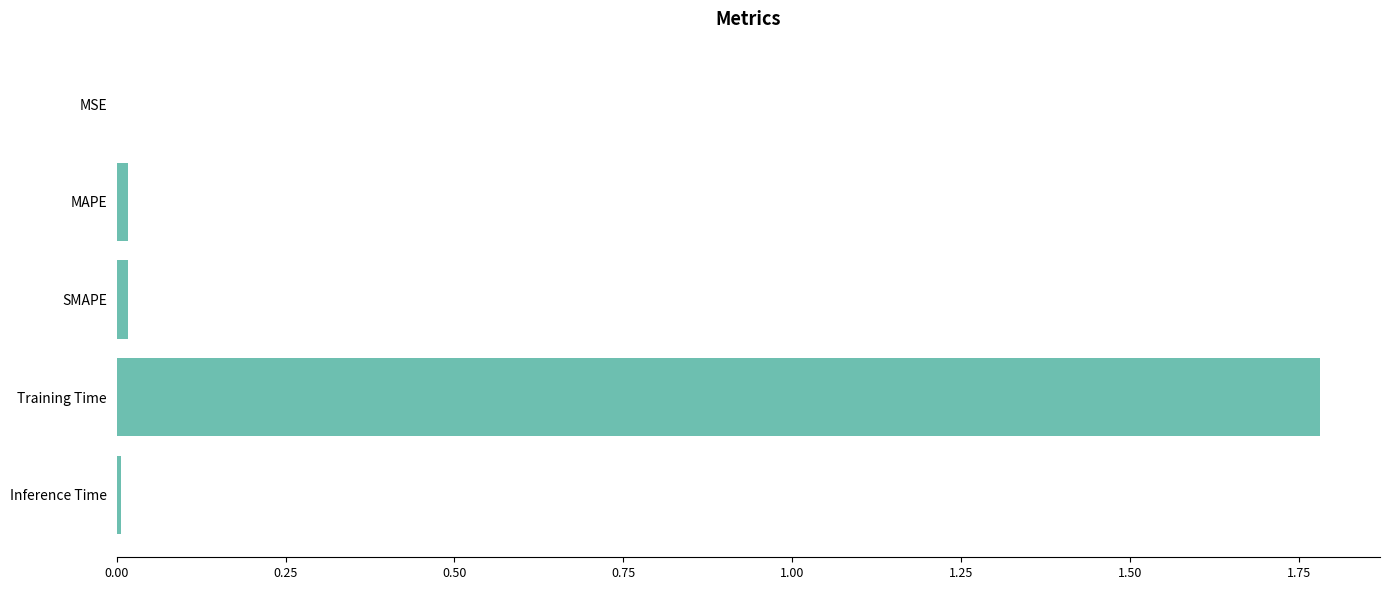

Are the bars grouped side by side (vs. stacked)?

No